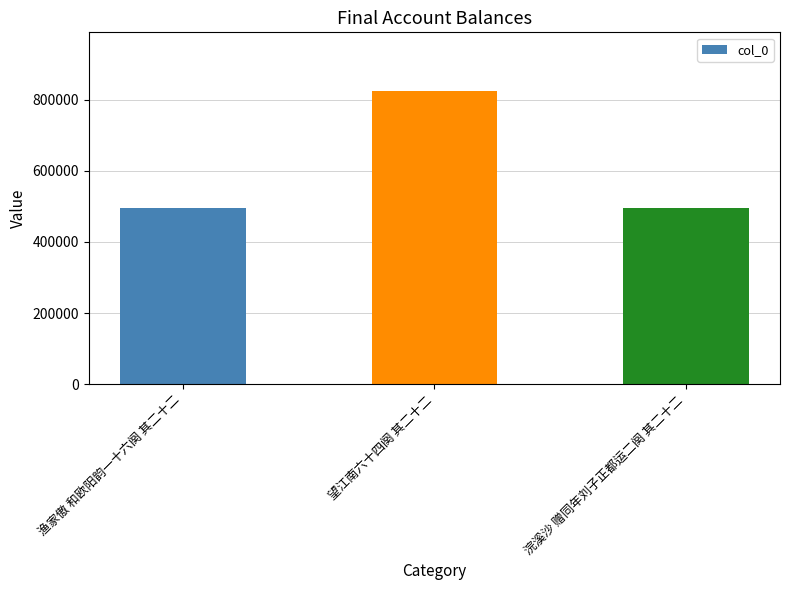

Is it true that the value at 望江南六十四阕 其二十二 is 824124?

True